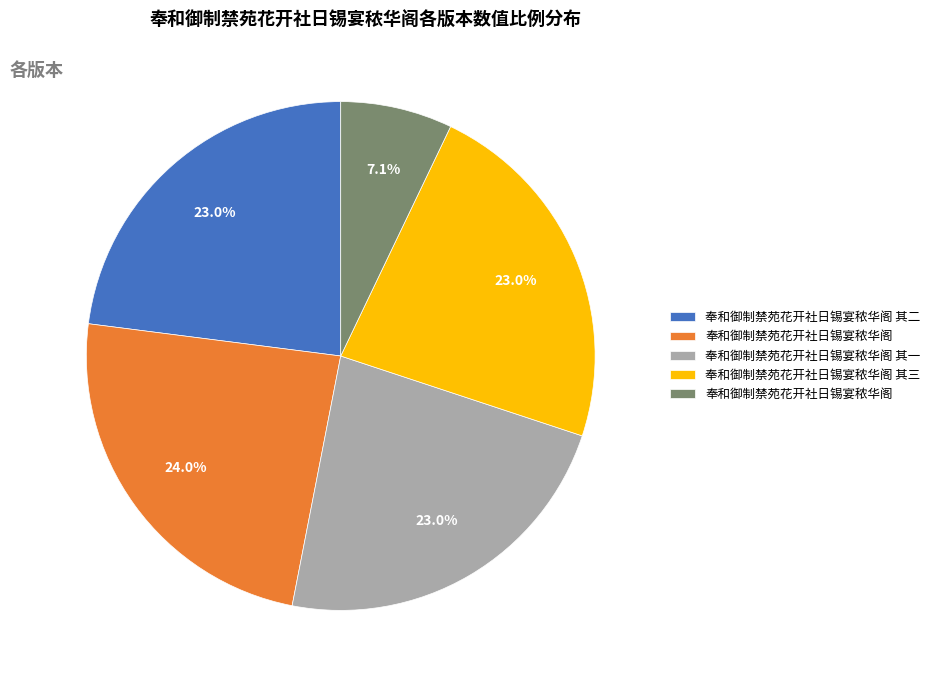

Does any single category account for the majority?

No